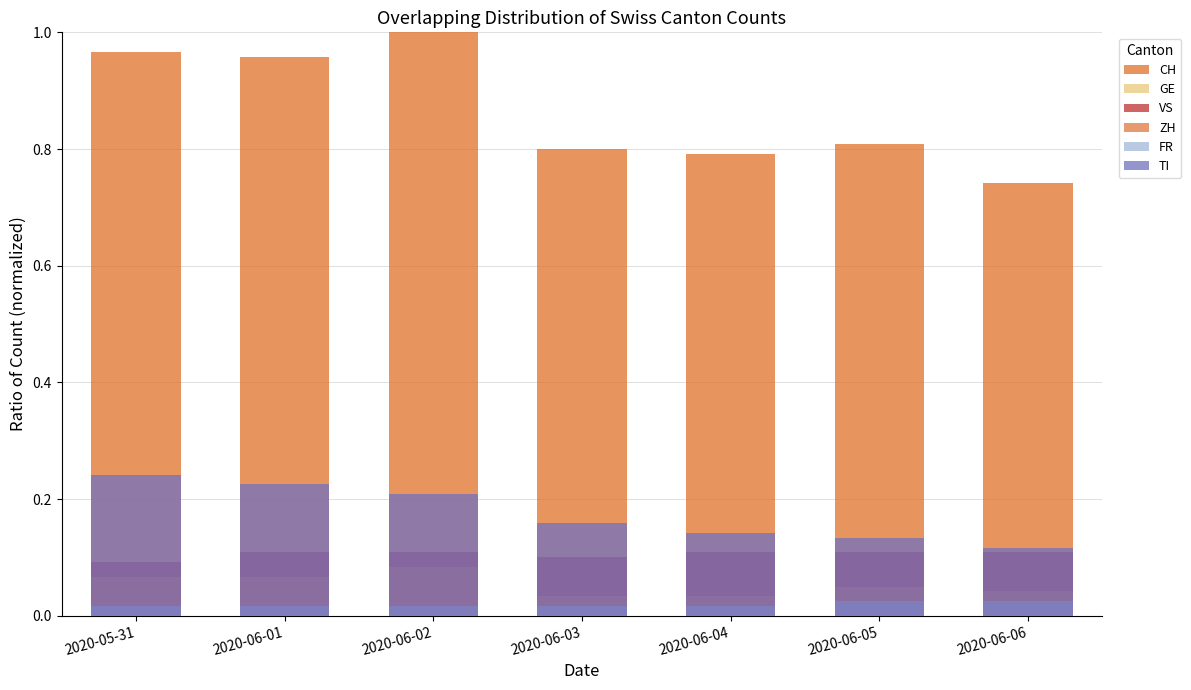

List the series in order of their peak value, lowest first.

GE, FR, ZH, VS, TI, CH